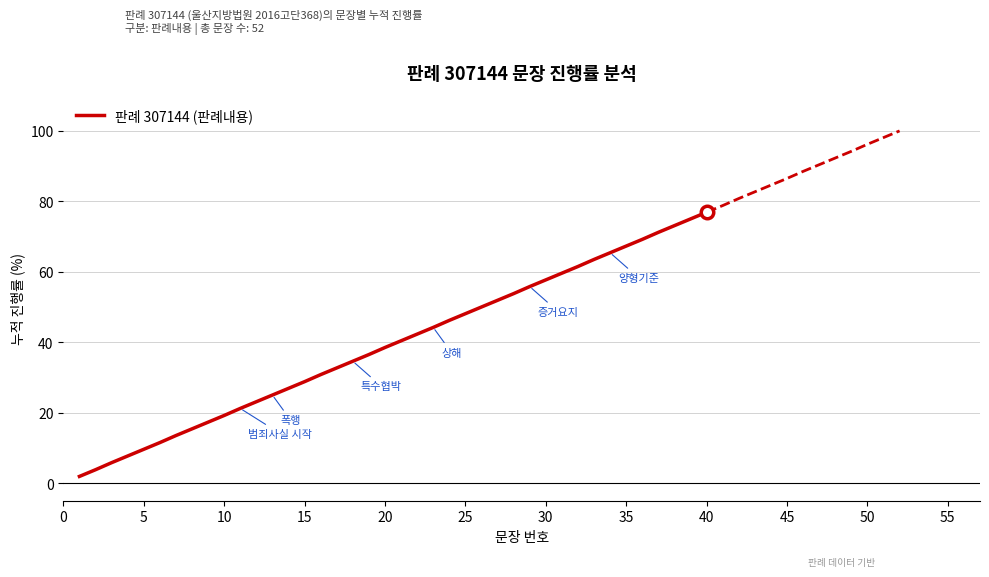

What is the average value?

39.4